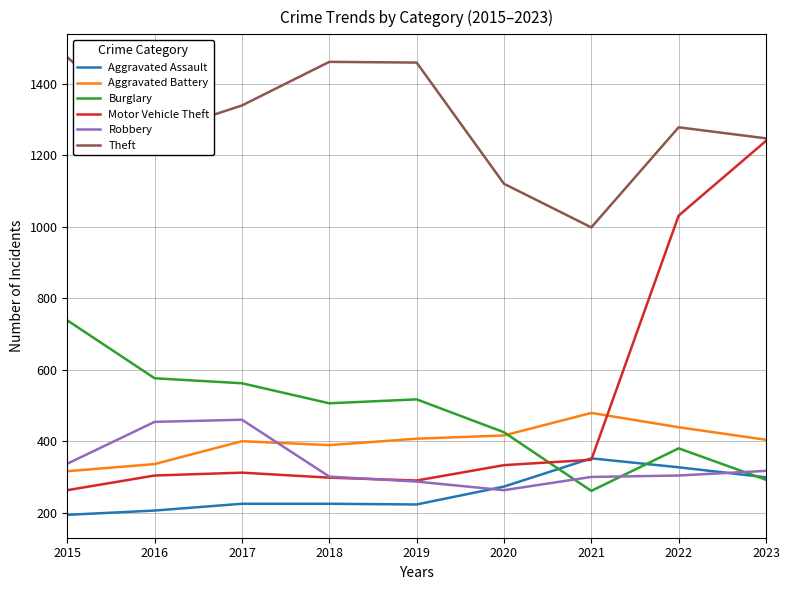

What is the difference between the maximum and minimum values in the Theft series?

476